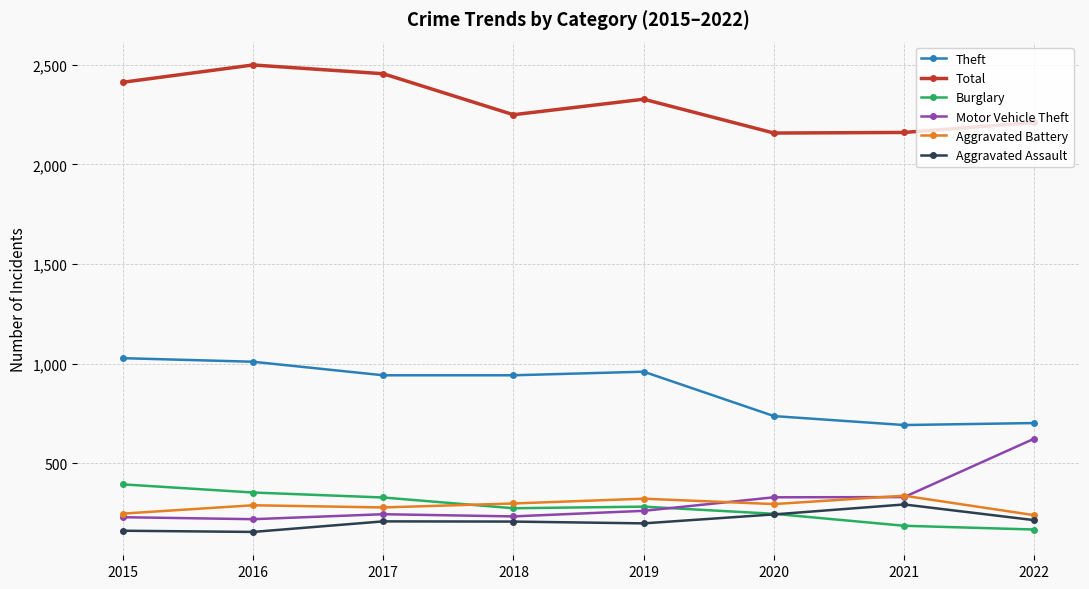

The Total series shows 3231 at 2015. True or false?

False